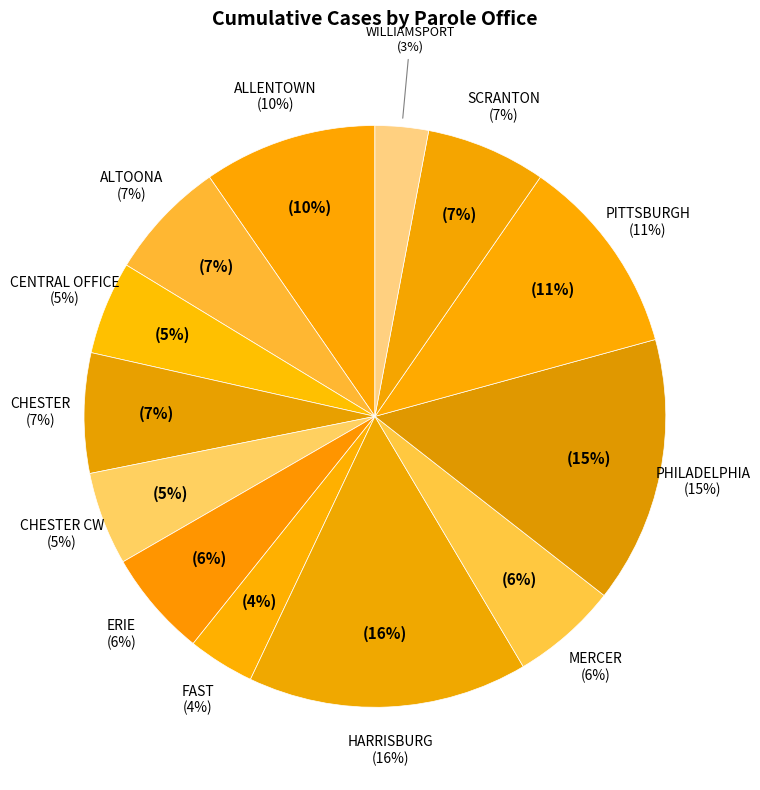

What is the largest slice in the pie chart?

HARRISBURG